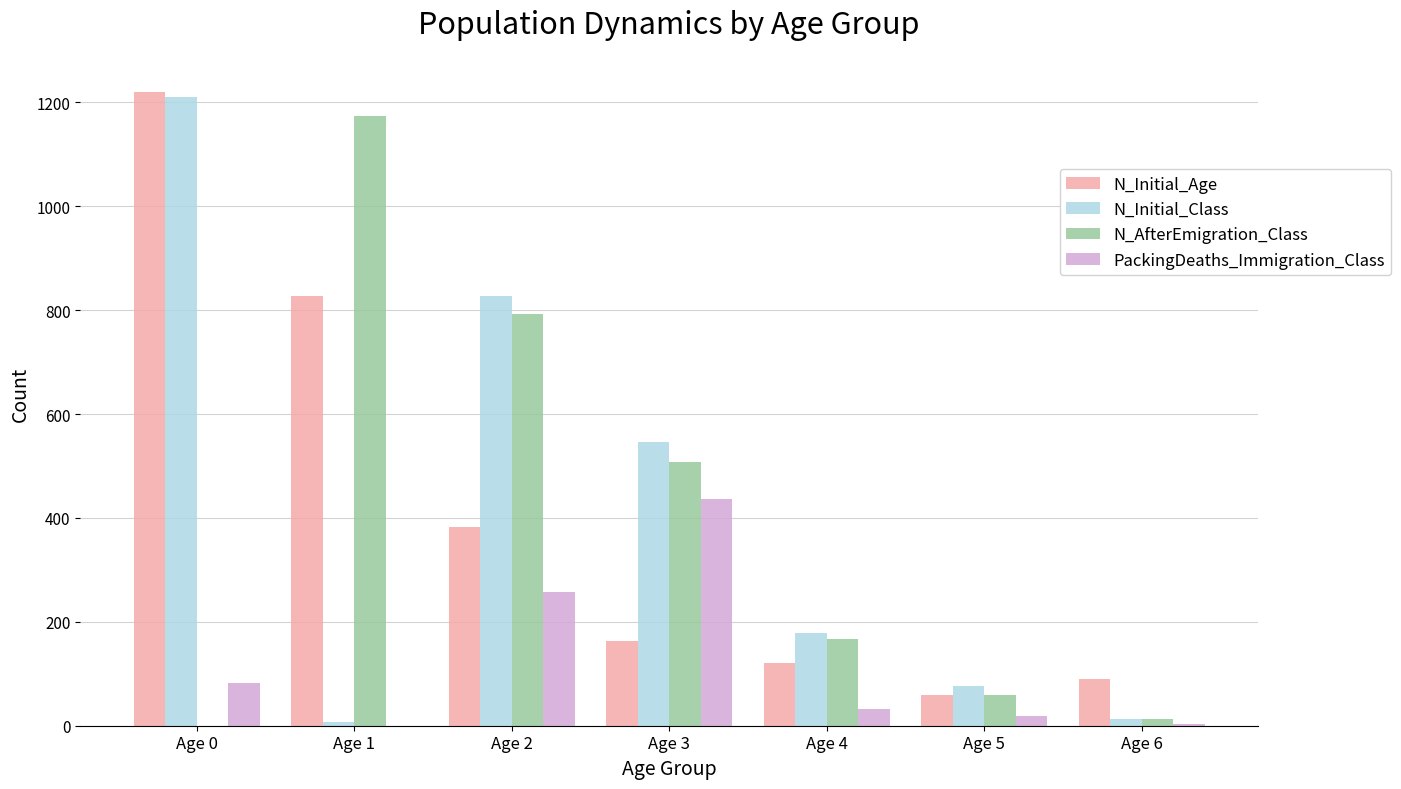

What is the sum of all N_Initial_Age values?

2861